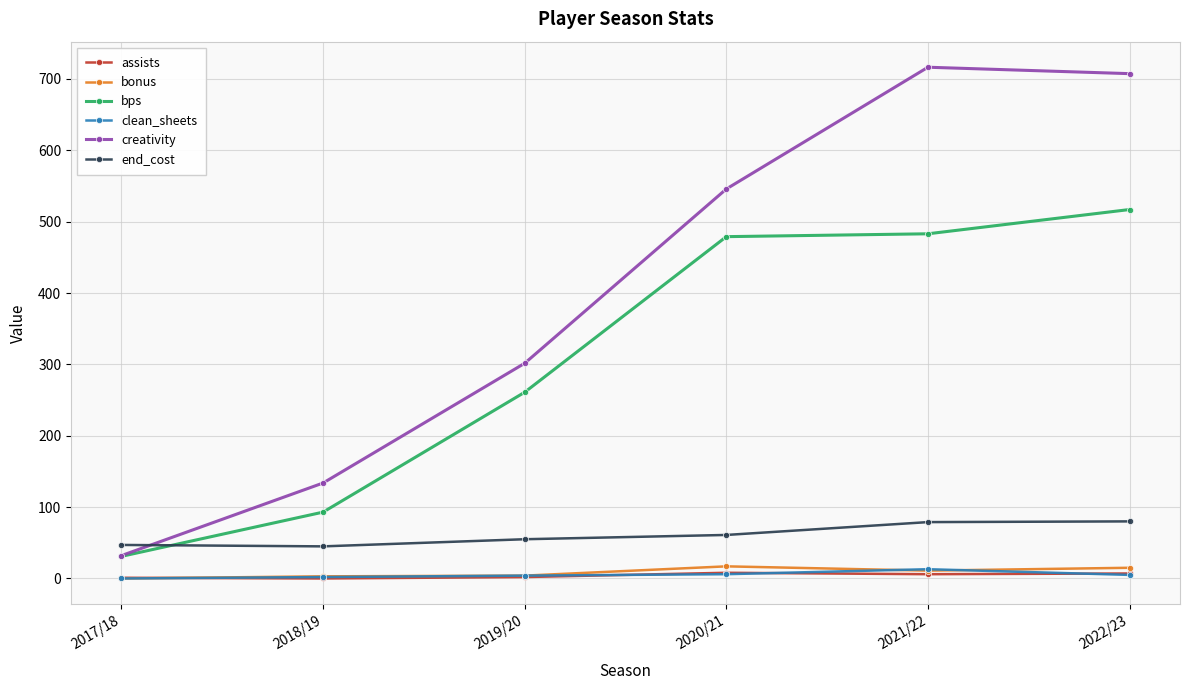

Which category has the highest value in the clean_sheets series?

2021/22